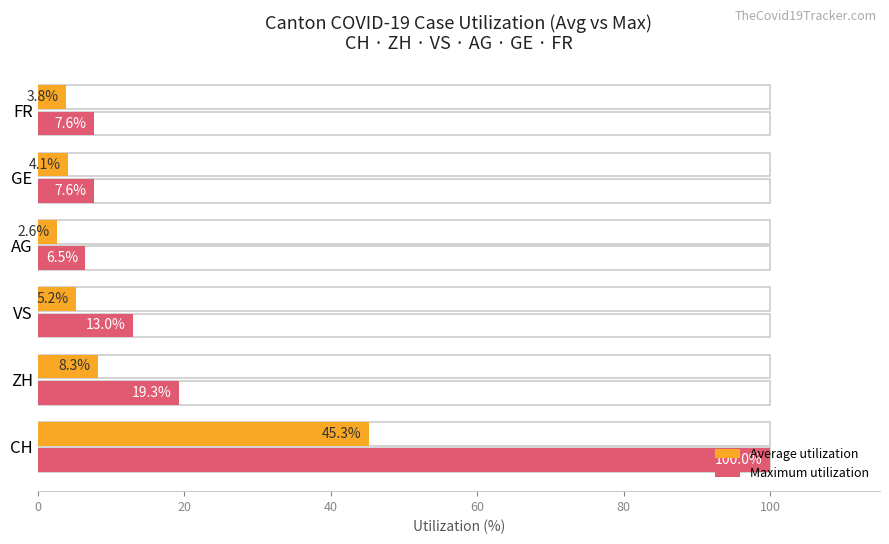

What is the difference between the Average utilization values at CH and VS?

40.1